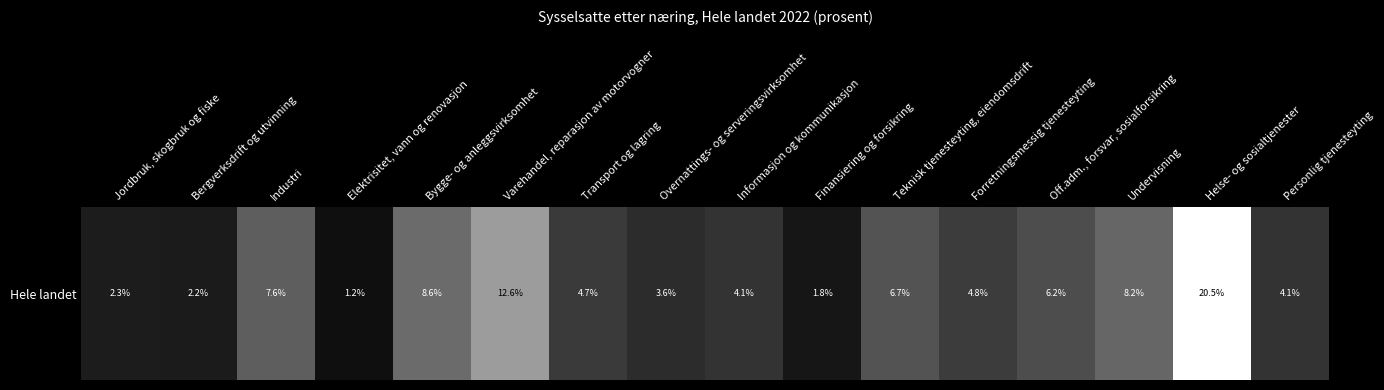

What is the change in value from Jordbruk, skogbruk og fiske to Teknisk tjenesteyting, eiendomsdrift?

+4.4